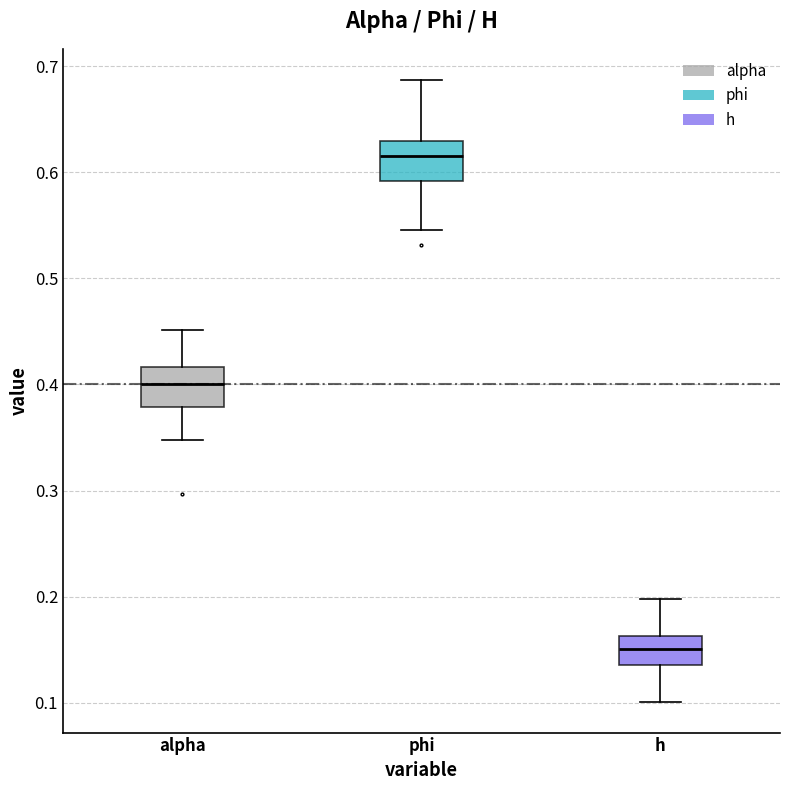

Reading left to right, read every box against the y-axis: the position of its median line, the range the box covers, and the ends of its whiskers. The values are not printed on the chart, so give them approximately, as read against the axis.

alpha: median 0.40, box 0.38 to 0.42, whiskers 0.35 to 0.45
phi: median 0.62, box 0.59 to 0.63, whiskers 0.55 to 0.69
h: median 0.15, box 0.14 to 0.16, whiskers 0.10 to 0.20